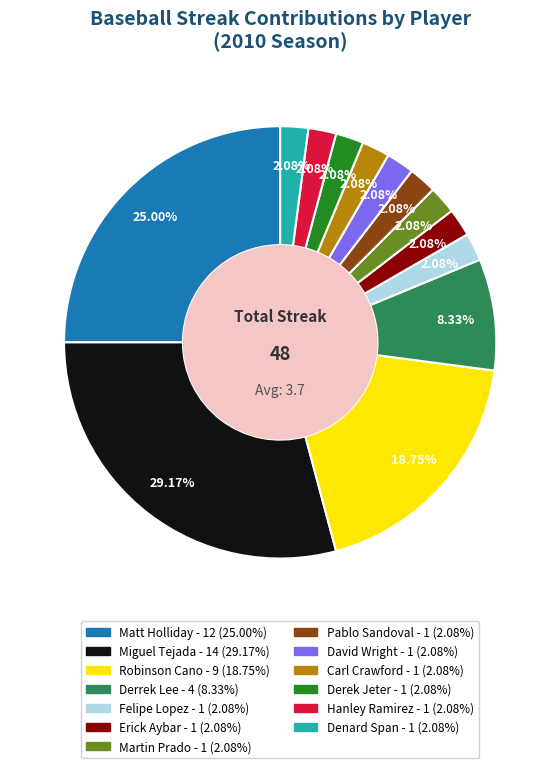

What is the ratio of the value at Carl Crawford to the value at Denard Span?

1.0